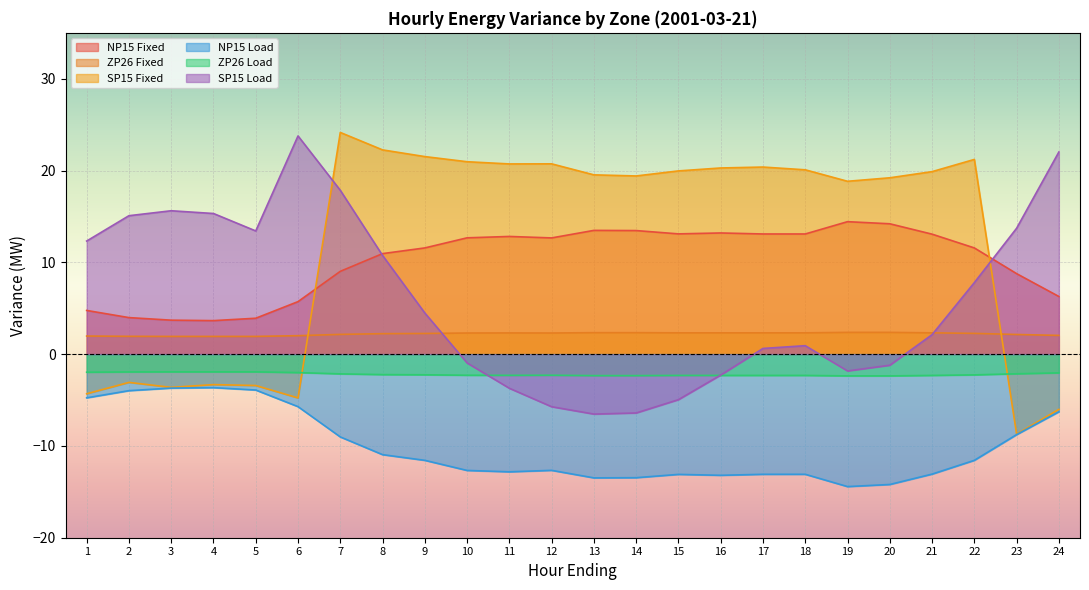

Reading left to right, list all the values displayed in this chart.

NP15 Fixed: 4.8	4.0	3.7	3.6	3.9	5.7	9.0	10.9	11.6	12.7	12.8	12.7	13.5	13.5	13.1	13.2	13.1	13.1	14.4	14.2	13.1	11.6	8.8	6.3
ZP26 Fixed: 2.0	1.9	1.9	1.9	1.9	2.0	2.1	2.2	2.2	2.3	2.3	2.3	2.3	2.3	2.3	2.3	2.3	2.3	2.4	2.4	2.3	2.3	2.1	2.0
SP15 Fixed: -4.3	-3.1	-3.6	-3.3	-3.4	-4.8	24.1	22.2	21.5	21.0	20.7	20.7	19.5	19.4	20.0	20.3	20.4	20.1	18.8	19.2	19.9	21.2	-8.7	-6.0
NP15 Load: -4.8	-4.0	-3.7	-3.6	-3.9	-5.7	-9.0	-10.9	-11.6	-12.7	-12.8	-12.7	-13.5	-13.5	-13.1	-13.2	-13.1	-13.1	-14.4	-14.2	-13.1	-11.6	-8.8	-6.3
ZP26 Load: -2.0	-1.9	-1.9	-1.9	-1.9	-2.0	-2.1	-2.2	-2.2	-2.3	-2.3	-2.3	-2.3	-2.3	-2.3	-2.3	-2.3	-2.3	-2.4	-2.4	-2.3	-2.3	-2.1	-2.0
SP15 Load: 12.3	15.1	15.6	15.3	13.4	23.8	17.9	10.8	4.5	-1.0	-3.7	-5.7	-6.5	-6.4	-5.0	-2.3	0.6	0.9	-1.8	-1.2	2.1	7.8	13.7	22.0